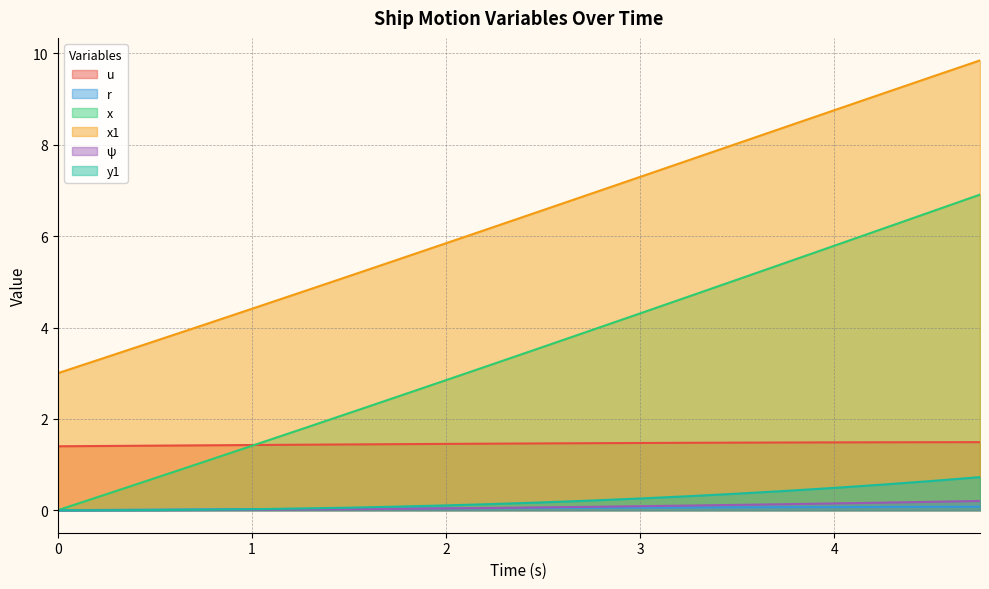

True or false: x1 and ψ intersect in this chart.

False